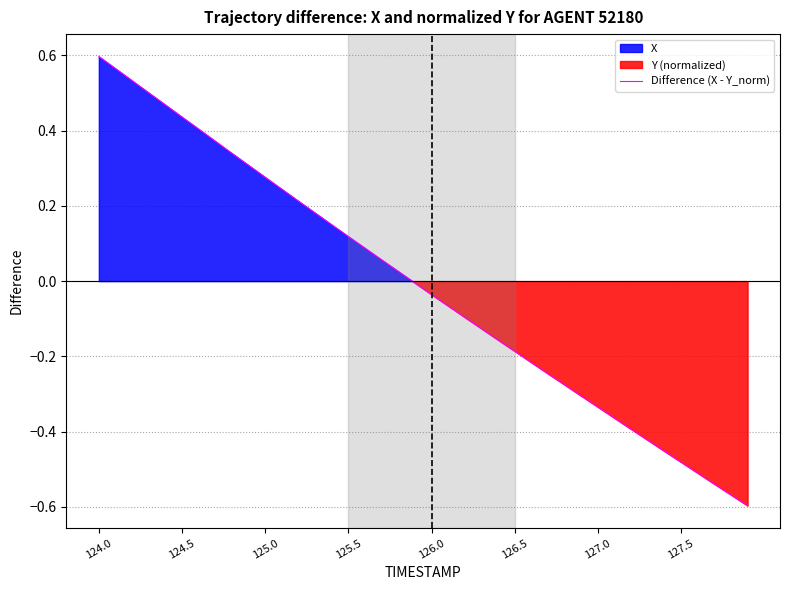

At which label does Difference (X - Y_norm) reach its peak?

124.0